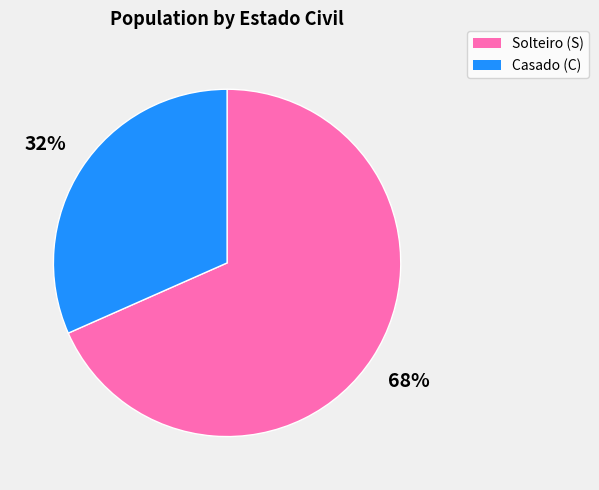

Is there a majority slice in this chart?

Yes